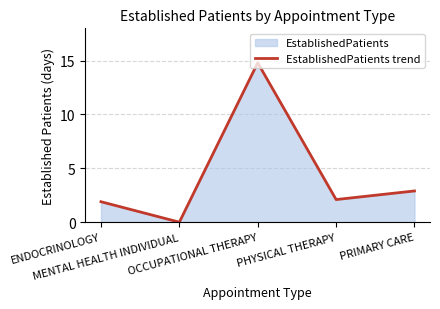

How many values are below 2?

2